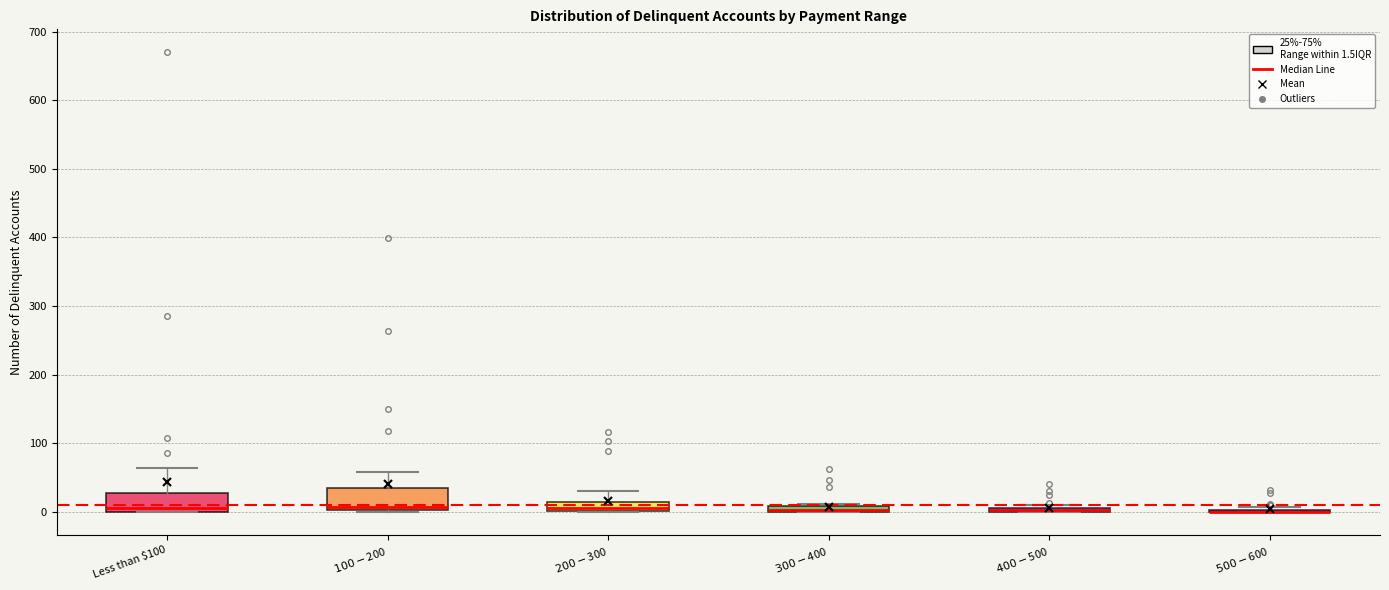

Where is the lower edge of the box for $200-$300 on the y-axis? The values are not printed on the chart, so give them approximately, as read against the axis.

0